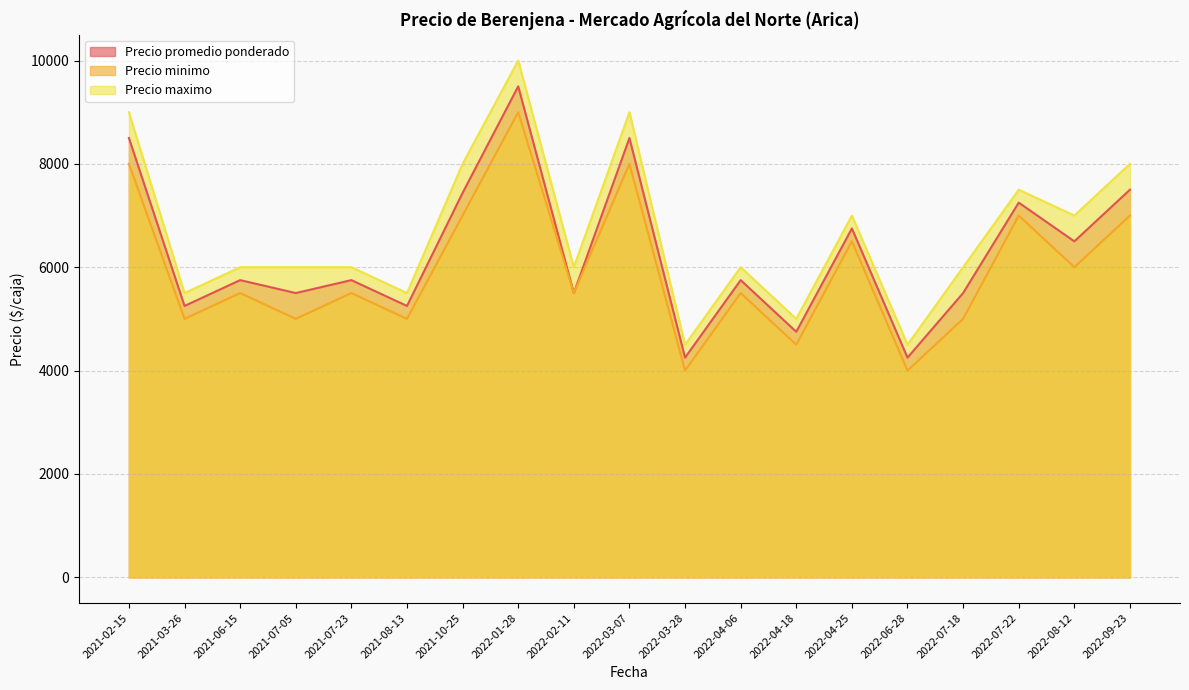

At which label does Precio minimo first exceed 5500?

2021-02-15